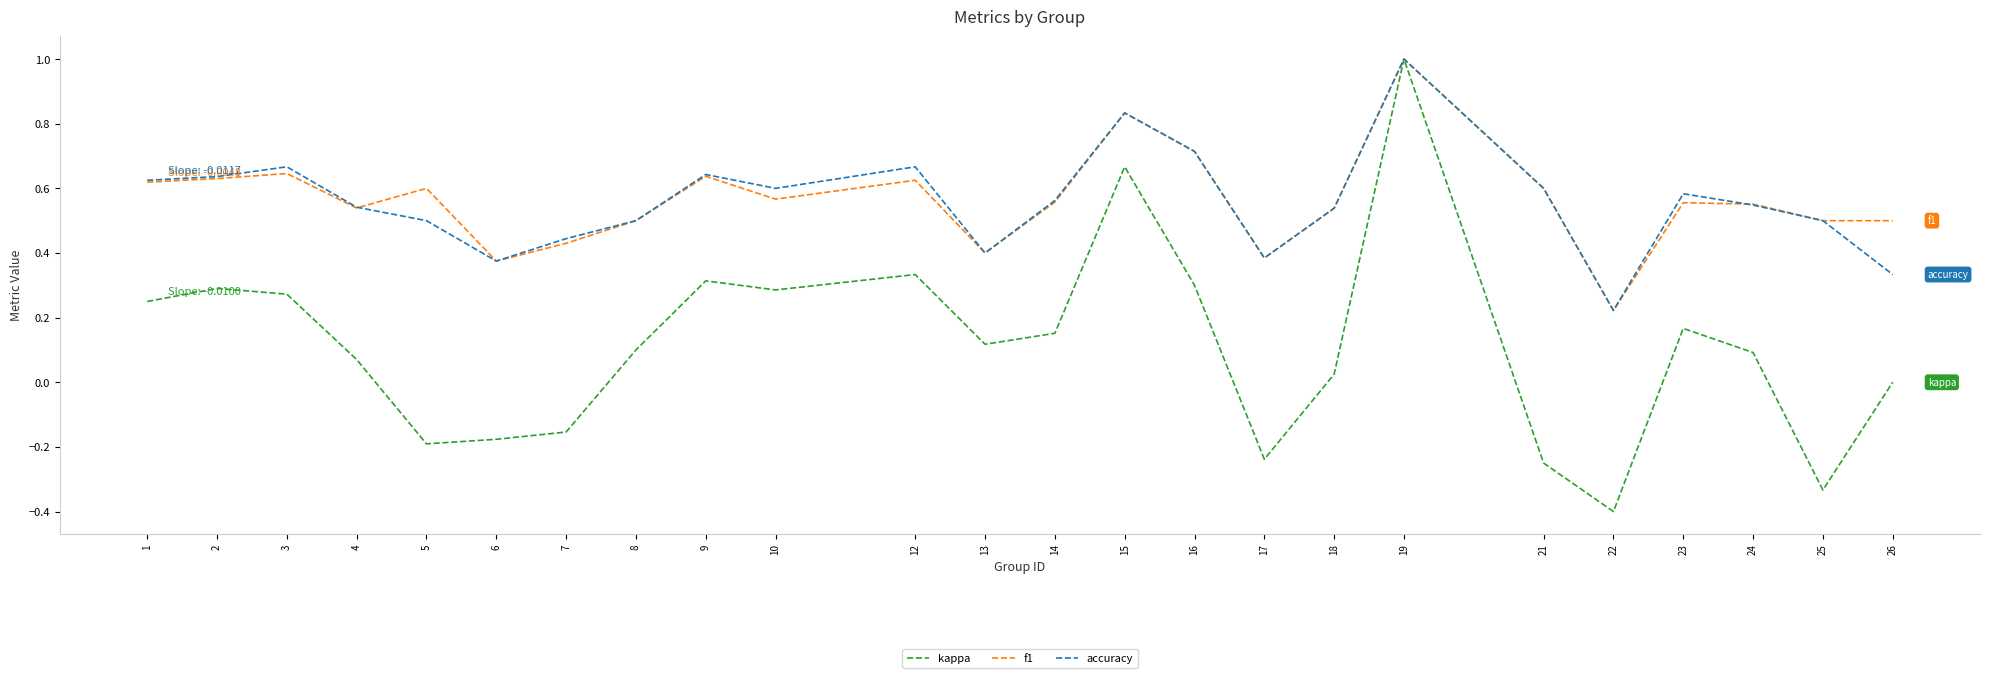

What is the highest value of the kappa series?

1.0